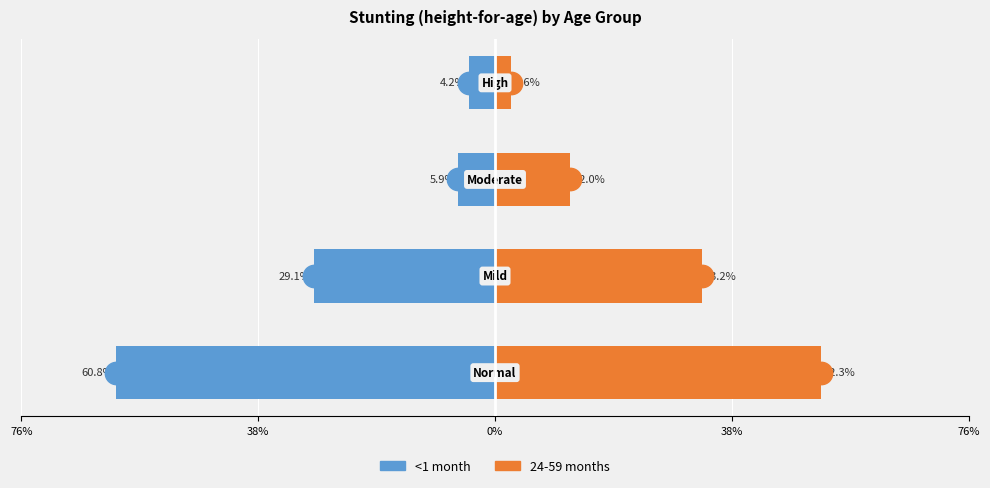

What are all the series names shown in the legend?

<1 month, 24-59 months